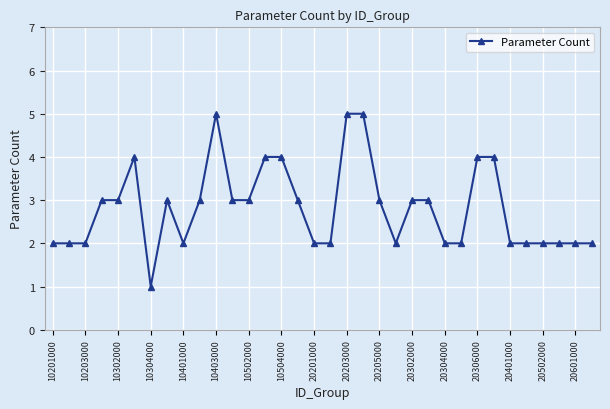

Does the chart have visible grid lines?

Yes